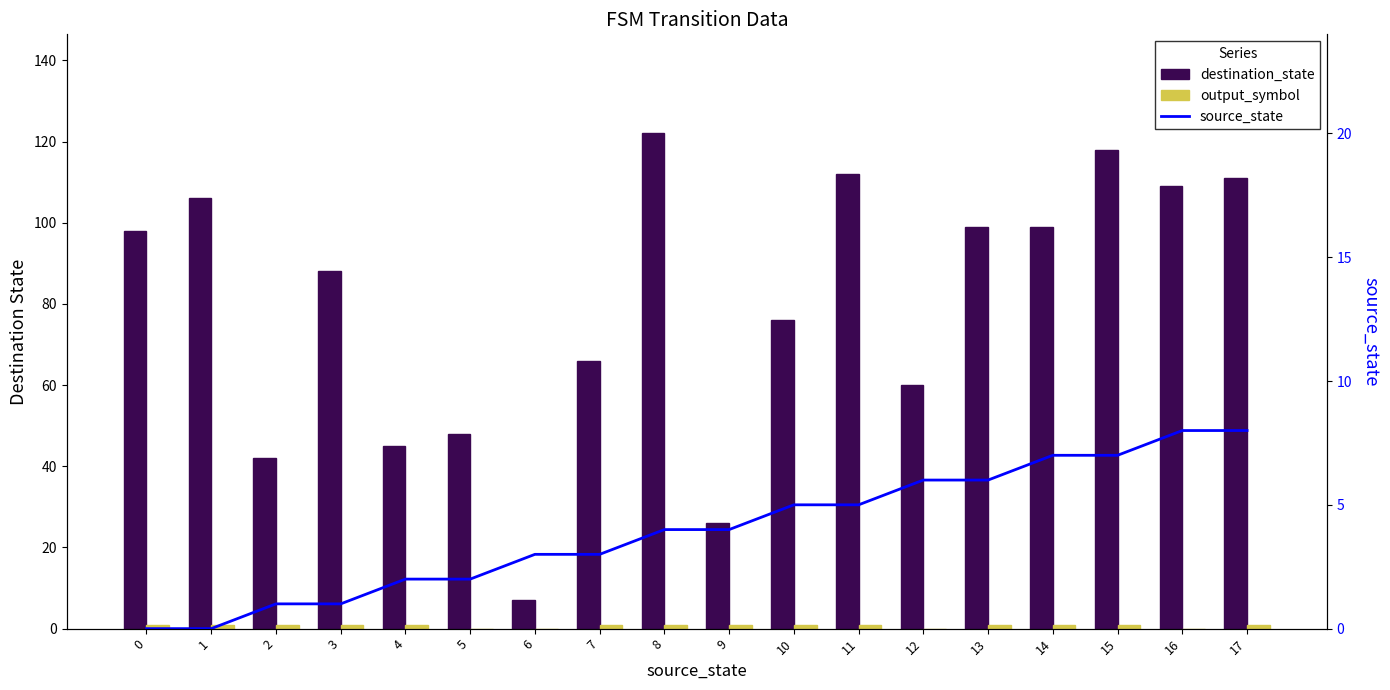

How many positive values does the output_symbol series have?

14